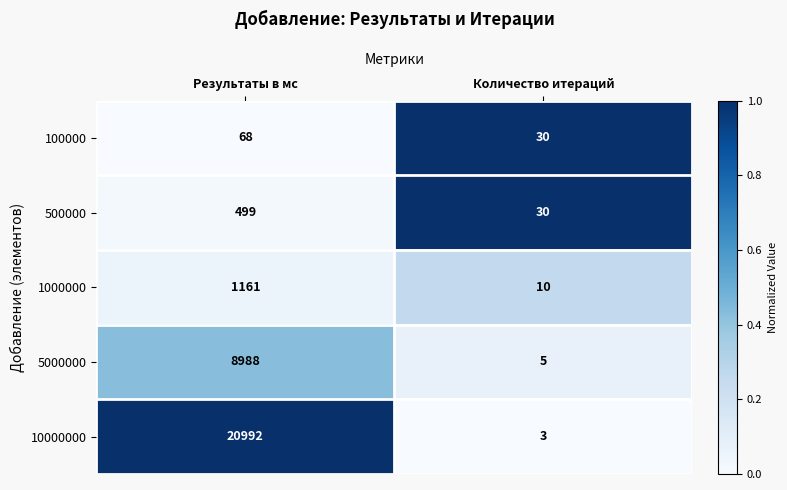

Reading left to right, list all the values displayed in this chart.

100000: 68	30
500000: 499	30
1000000: 1161	10
5000000: 8988	5
10000000: 20992	3